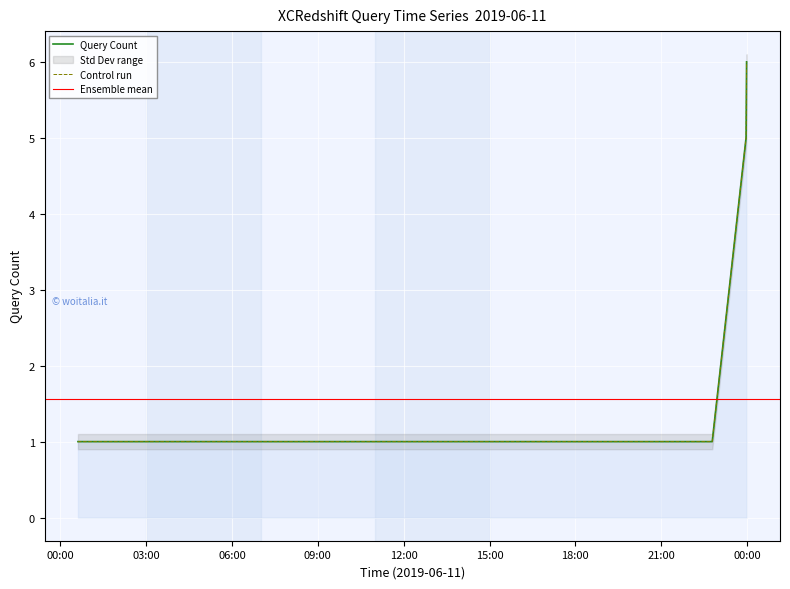

What is the difference between the maximum and minimum values?

5